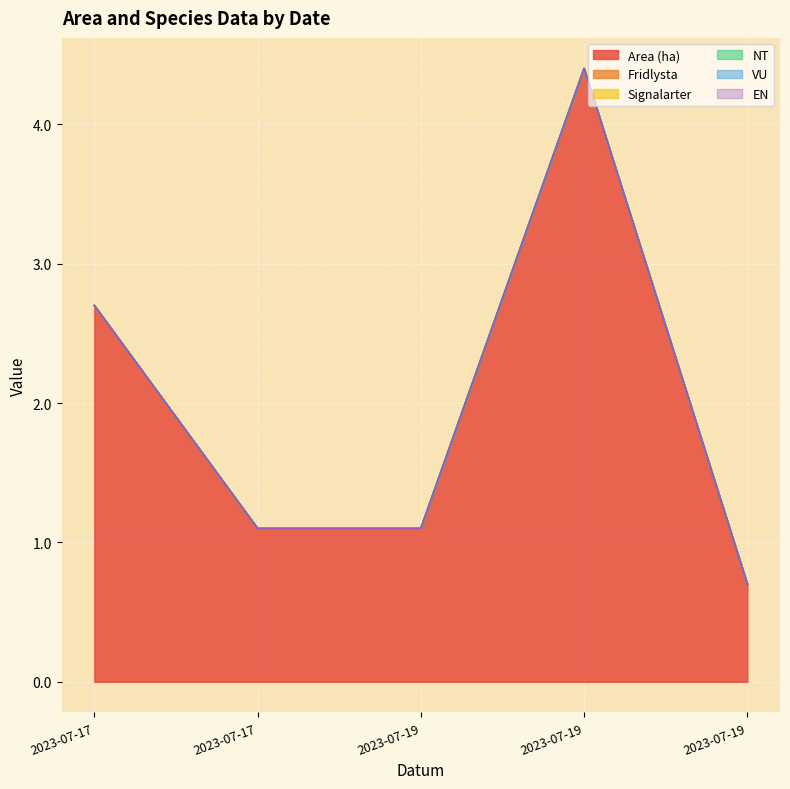

At which category does the chart reach its minimum across all series?

2023-07-17